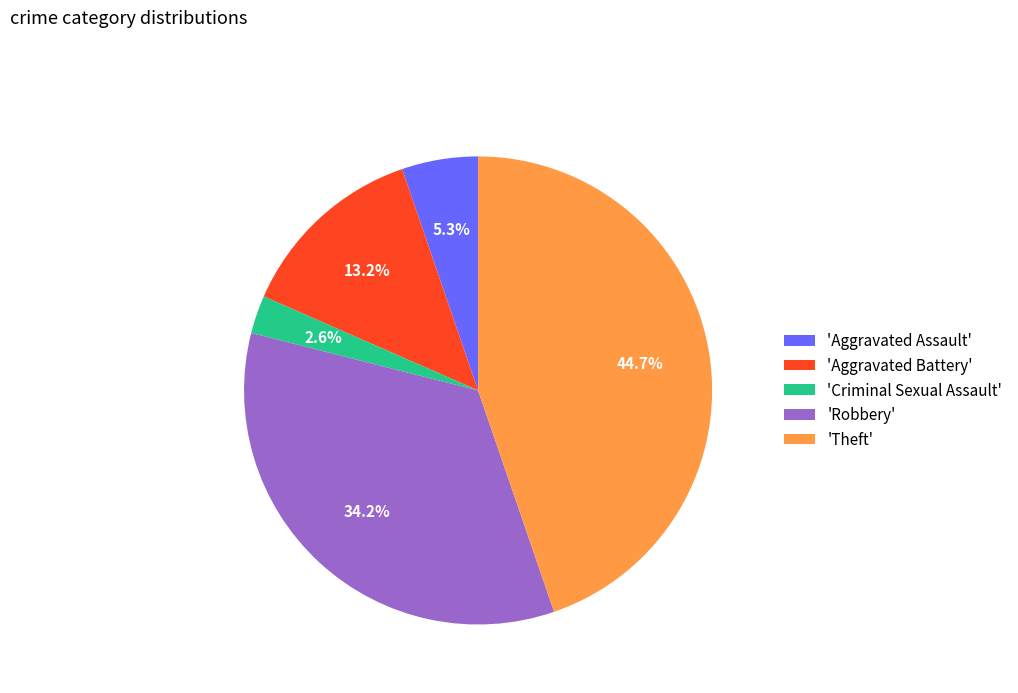

Is there a majority slice in this chart?

No